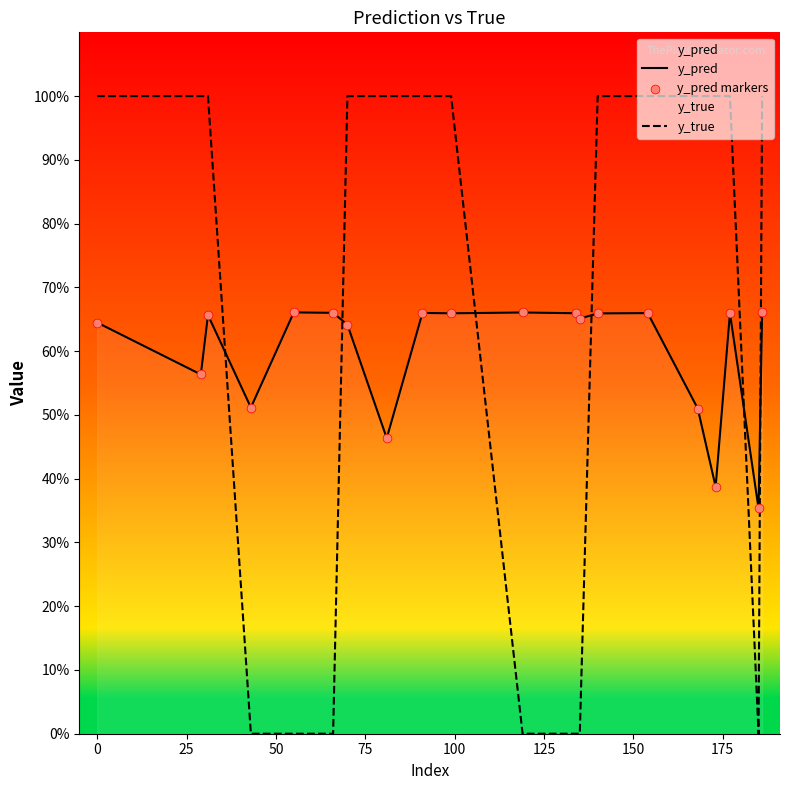

What are all the series names shown in the legend?

y_pred, y_true, y_pred markers